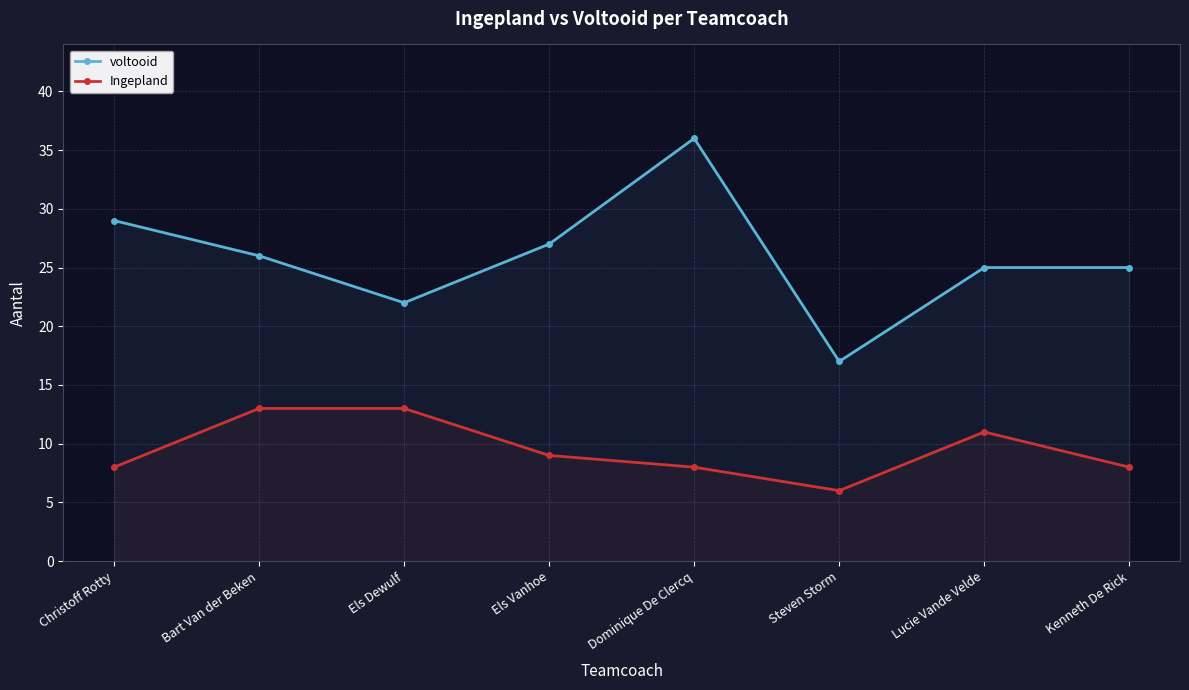

What is the label of the 7th point from the right?

Bart Van der Beken